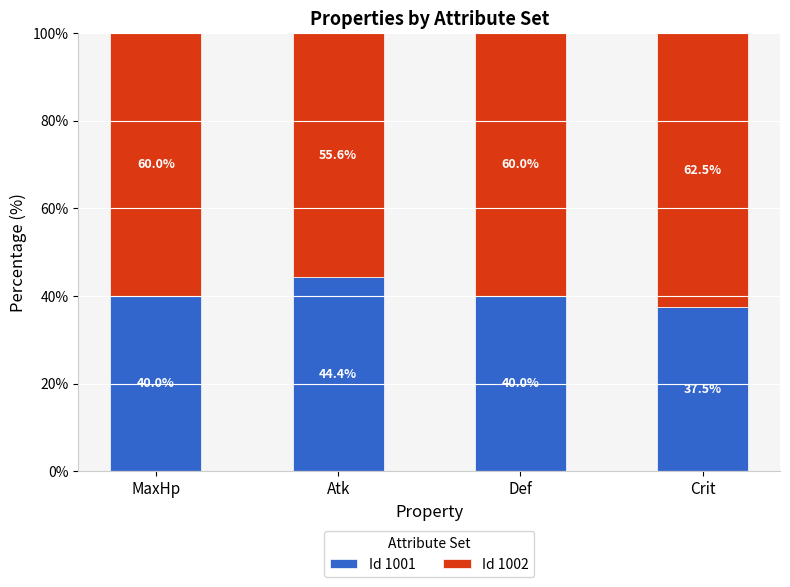

Reading right to left, what are the values for Id 1001?

37.5	40.0	44.4	40.0